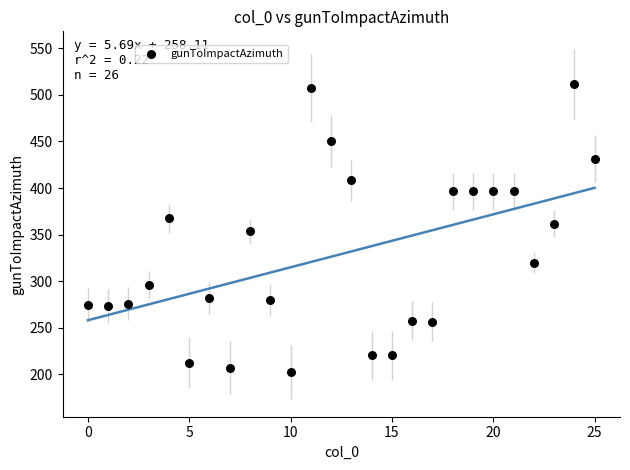

What is the range of Y values (max minus min)?

309.6